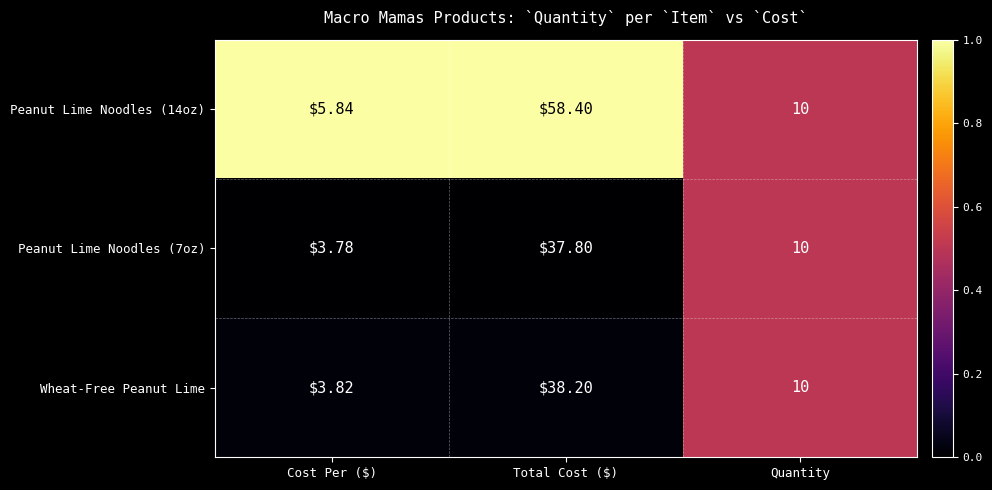

At which label does Peanut Lime Noodles (7oz) reach its peak?

Total Cost ($)